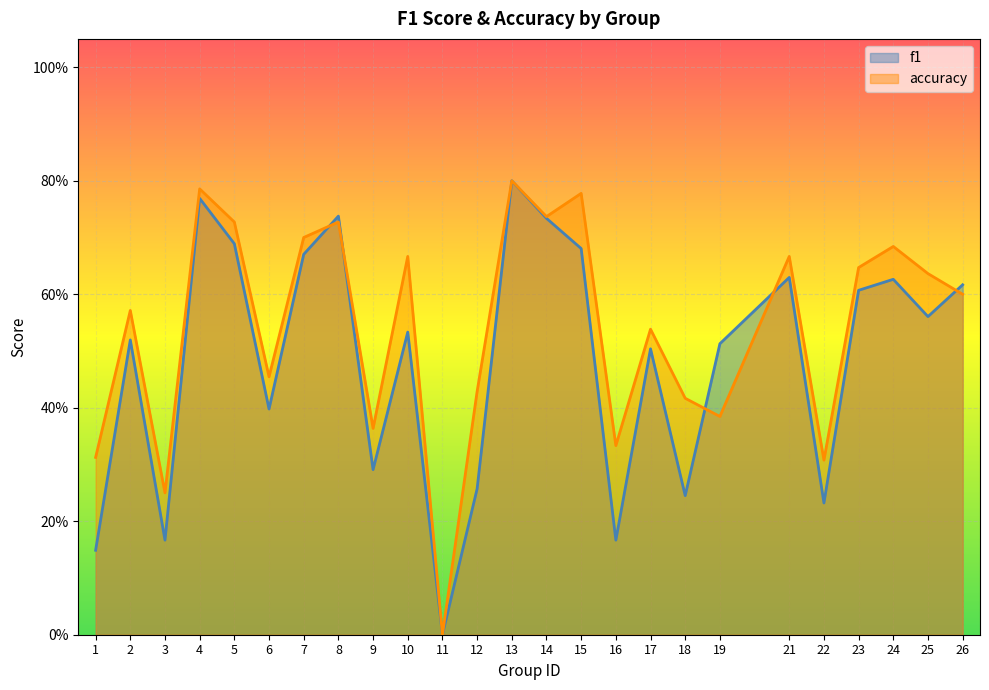

What is the difference between the second highest and minimum values in the accuracy series?

0.8